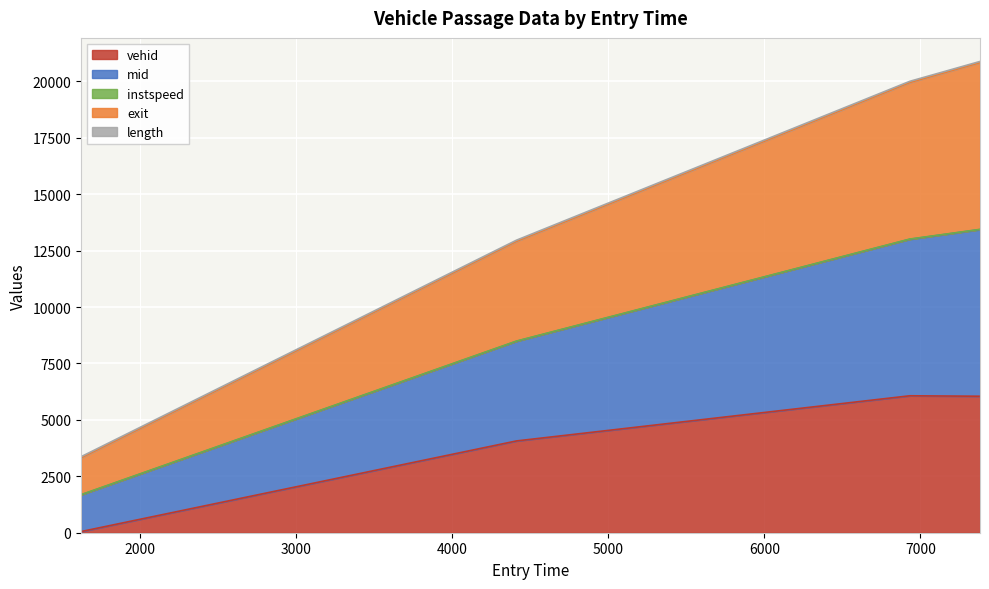

Which label corresponds to the largest value in the chart?

7381.415920849573